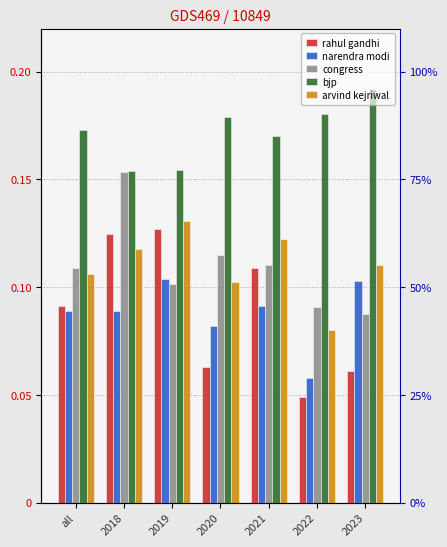

Reading left to right, extract all data points from this chart.

rahul gandhi: all=0.1	2018=0.1	2019=0.1	2020=0.1	2021=0.1	2022=0.0	2023=0.1
narendra modi: all=0.1	2018=0.1	2019=0.1	2020=0.1	2021=0.1	2022=0.1	2023=0.1
congress: all=0.1	2018=0.2	2019=0.1	2020=0.1	2021=0.1	2022=0.1	2023=0.1
bjp: all=0.2	2018=0.2	2019=0.2	2020=0.2	2021=0.2	2022=0.2	2023=0.2
arvind kejriwal: all=0.1	2018=0.1	2019=0.1	2020=0.1	2021=0.1	2022=0.1	2023=0.1